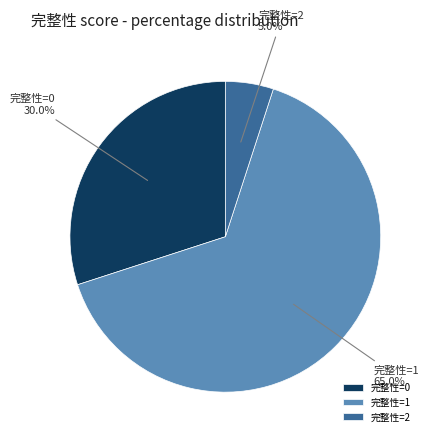

What percentage is NOT represented by 完整性=2?

95.0%